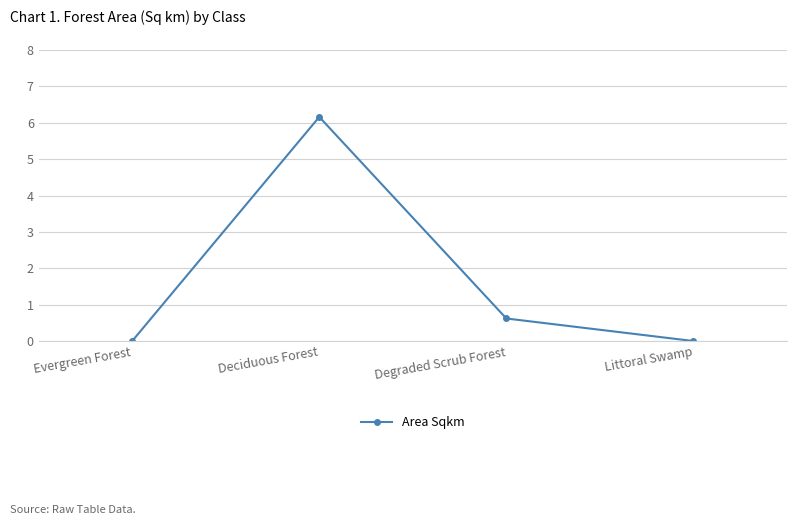

What is the label of the 4th point from the right?

Evergreen Forest